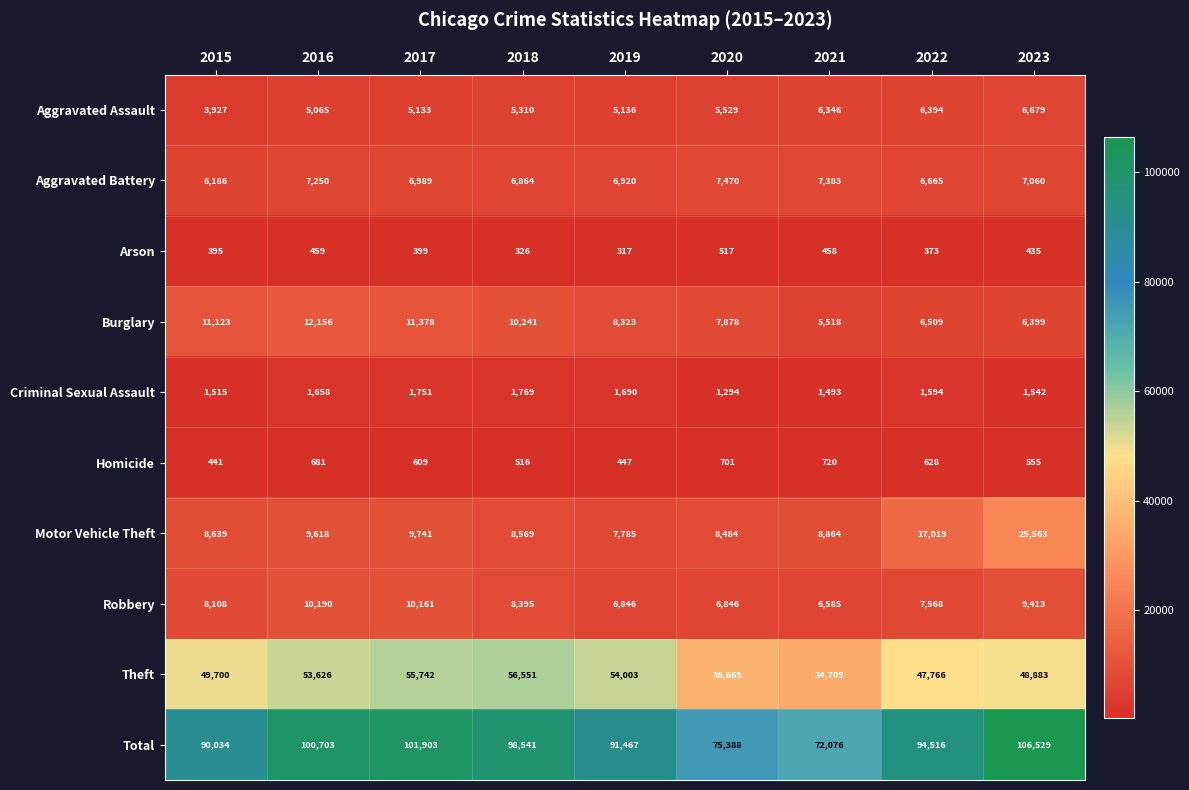

Which series has the largest total across all categories?

Total